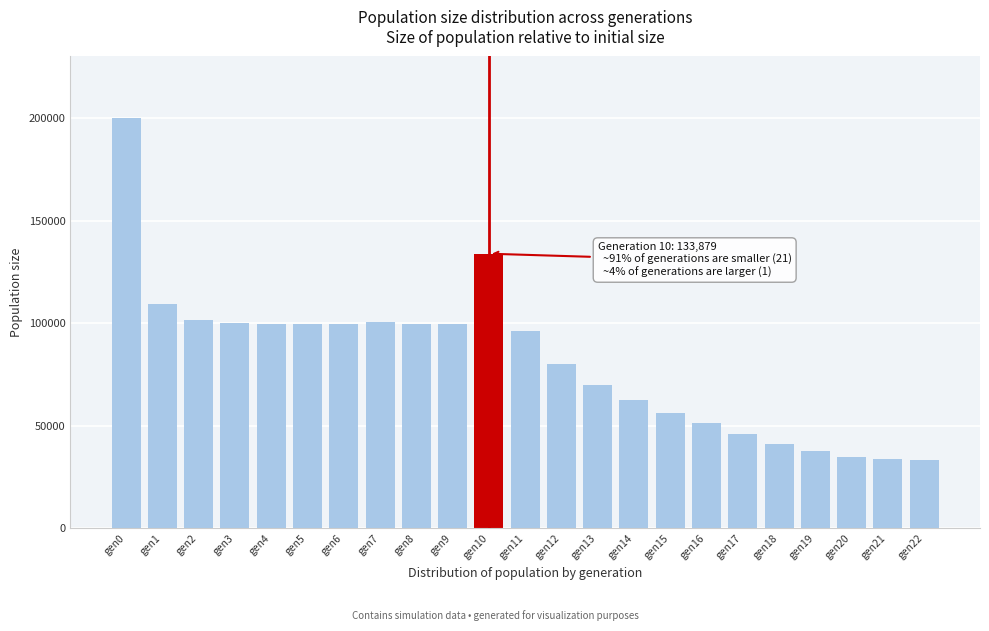

What is the difference between the maximum and minimum values?

166473